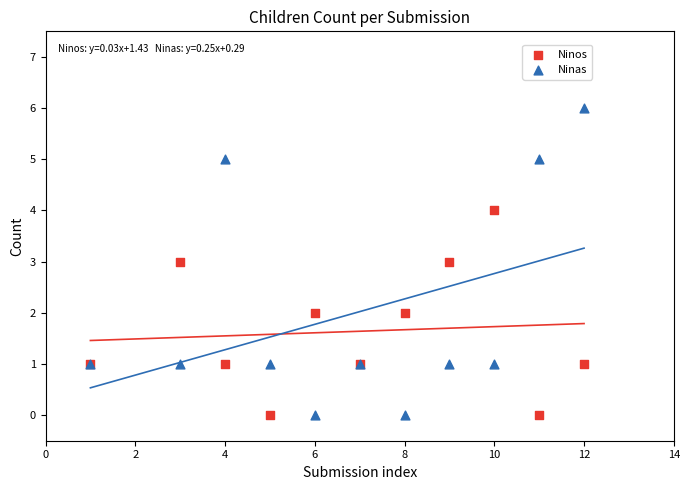

Which series contains the highest Y value?

Ninas